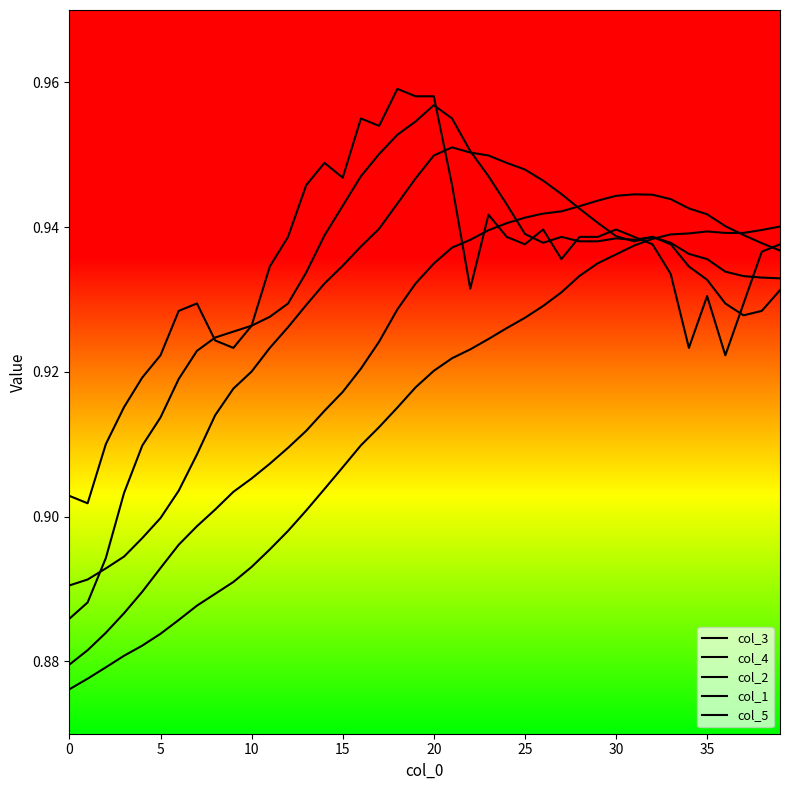

How many lines are shown in the chart?

5